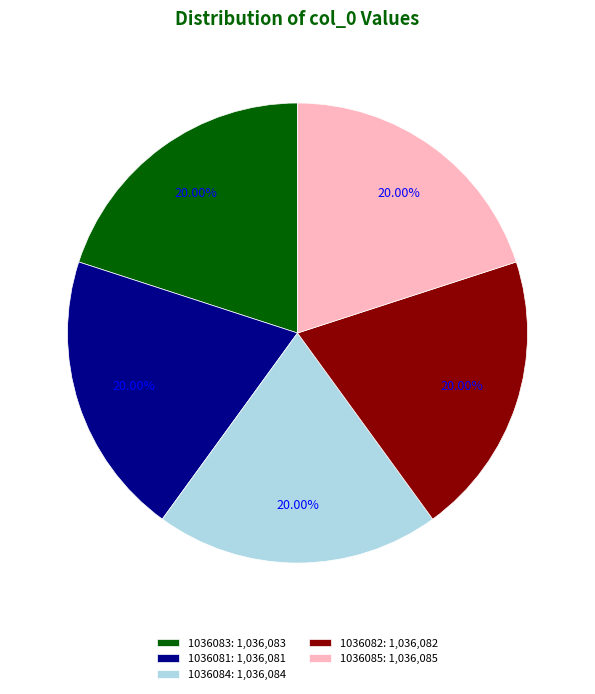

What is the ratio of the value at 1036083: 1,036,083 to the value at 1036081: 1,036,081?

1.0